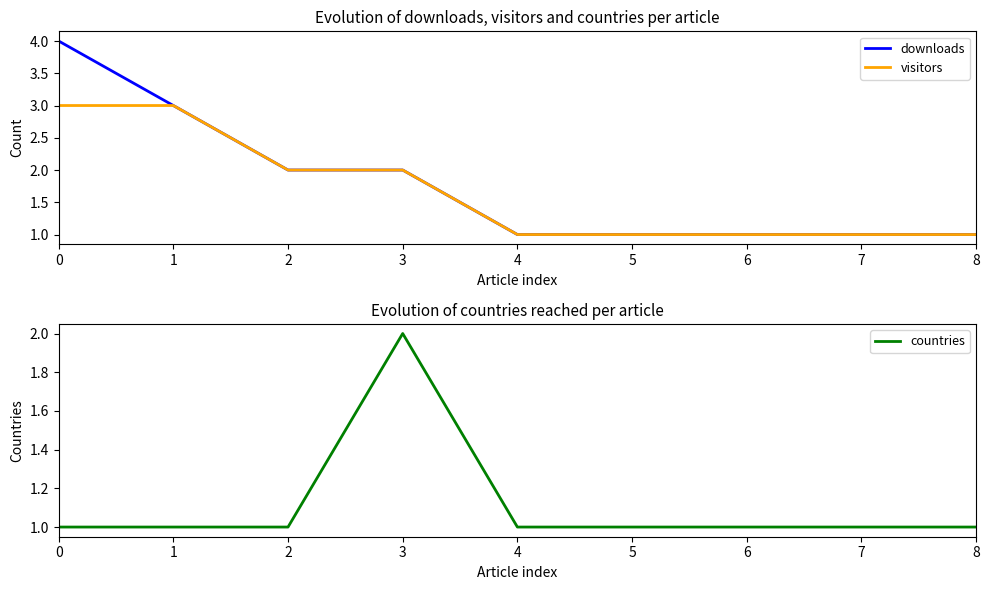

At which label is visitors closest to 2?

2